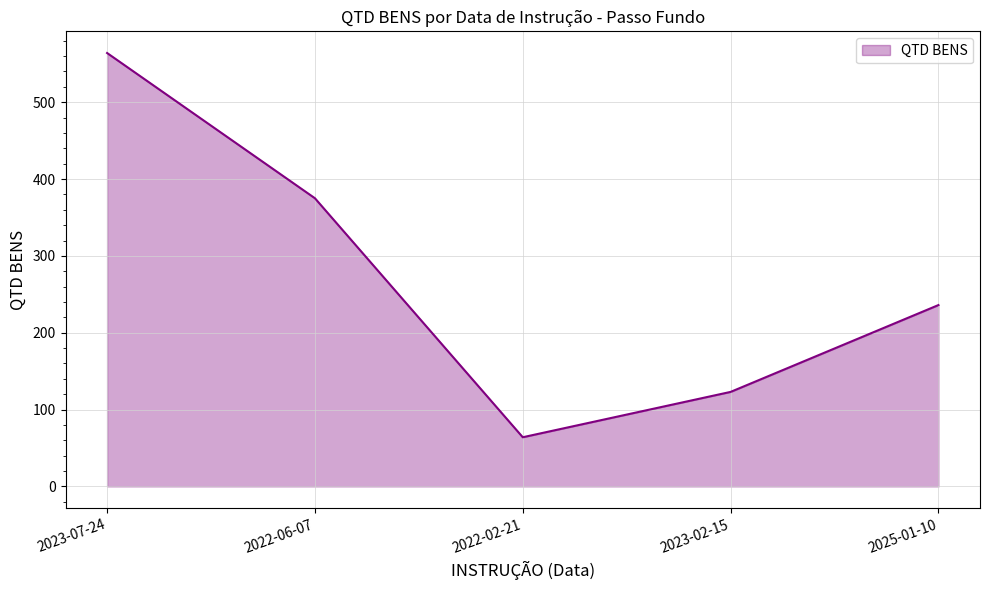

What is the minimum value shown in the chart?

64